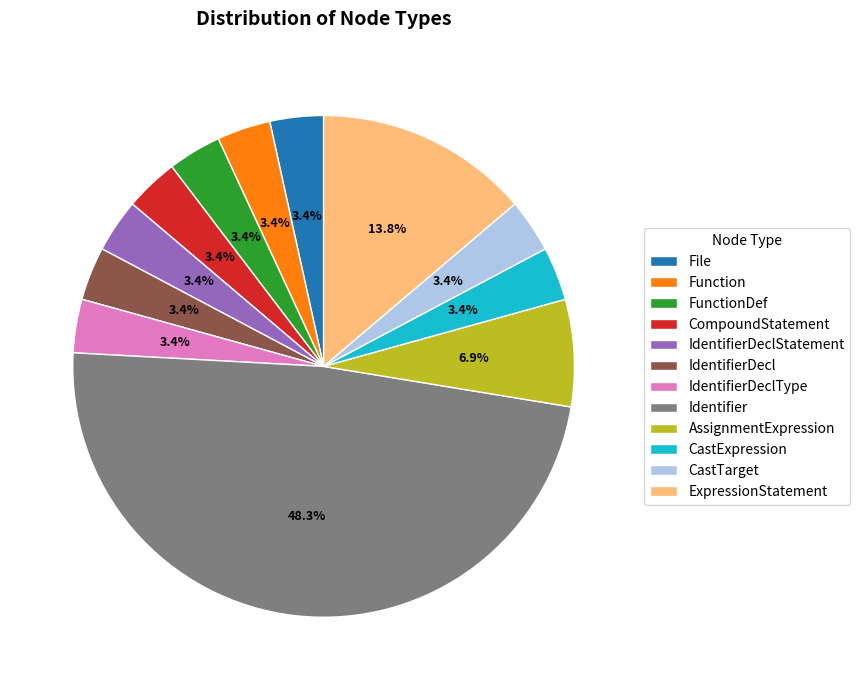

Which slice is the largest?

Identifier